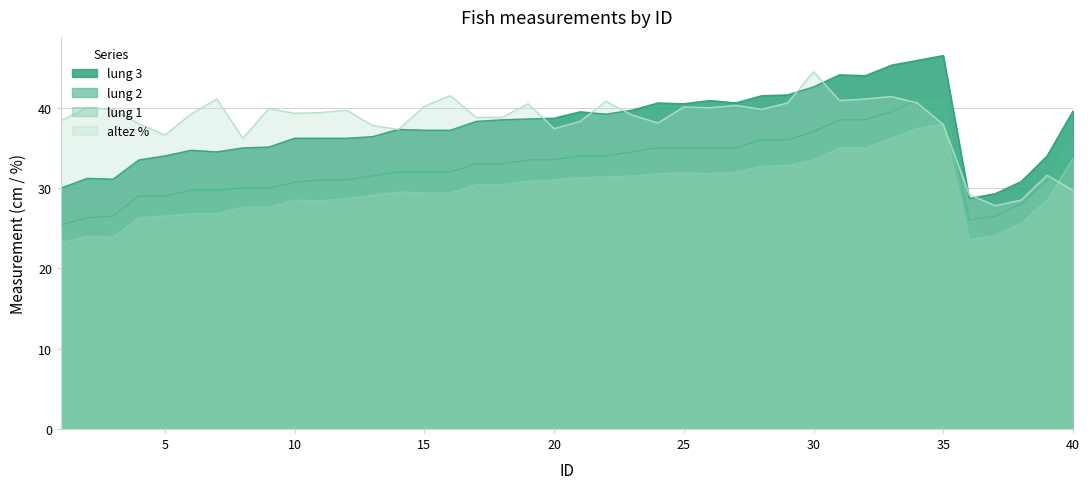

True or false: lung 2 has more than 2 interior local peaks.

False